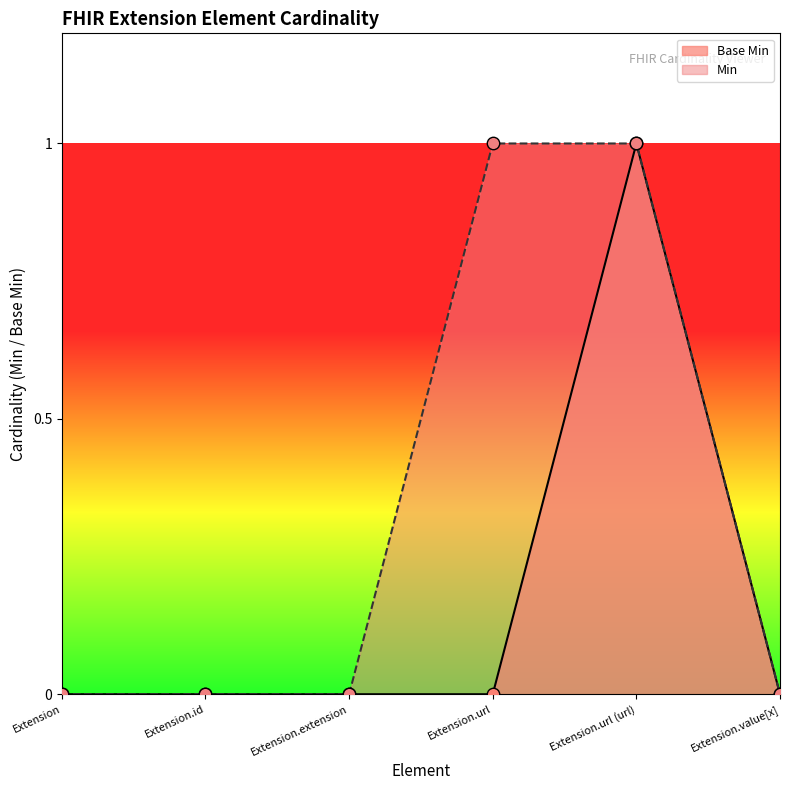

Which series reaches the maximum Y coordinate?

Base Min